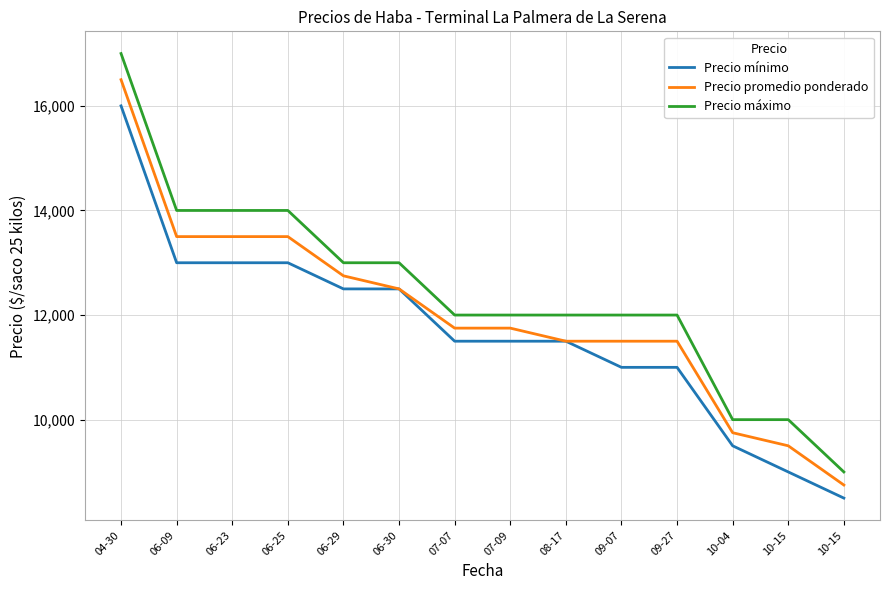

Which has a higher value, 09-07 or 06-25?

06-25